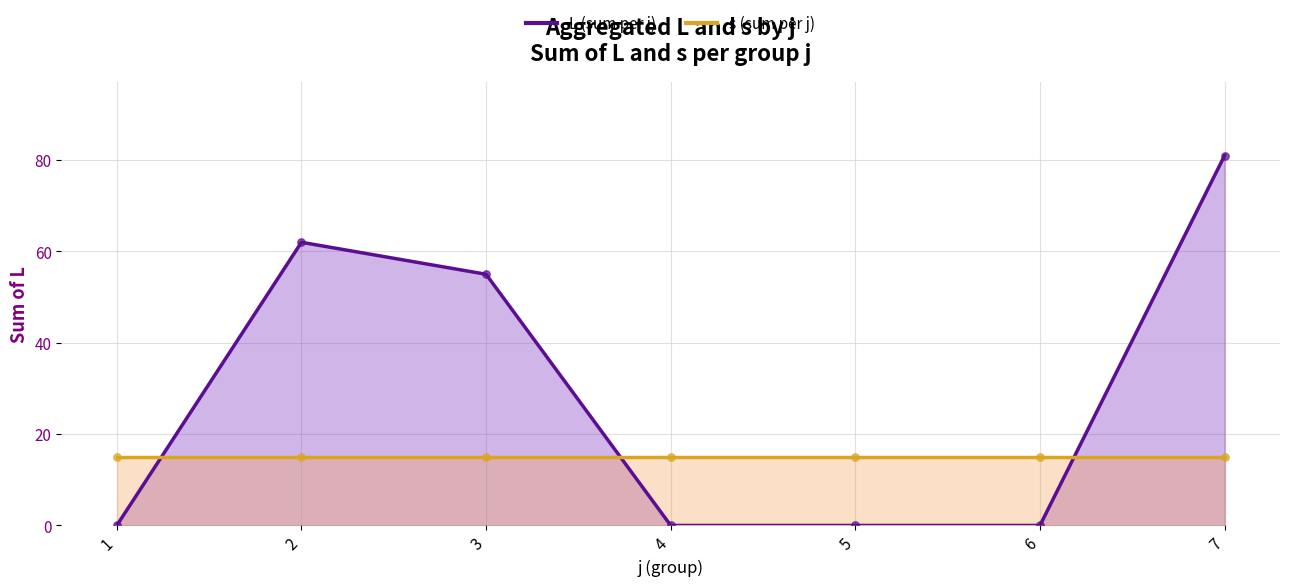

Which series has the largest total across all categories?

L (sum per j)